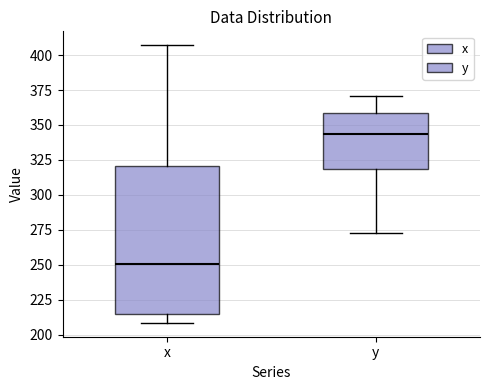

Reading left to right, transcribe this box plot: for each box, give where its median line is, the range the box spans, and where its two whiskers end, as read against the y-axis. The values are not printed on the chart, so give them approximately, as read against the axis.

x: median 250, box 215 to 320, whiskers 210 to 405
y: median 345, box 320 to 360, whiskers 275 to 370